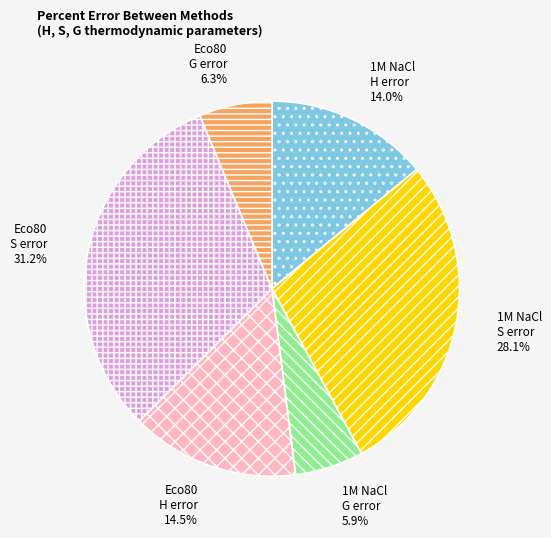

Approximately how many times larger is the value at 1M NaCl G error compared to Eco80 G error?

0.9